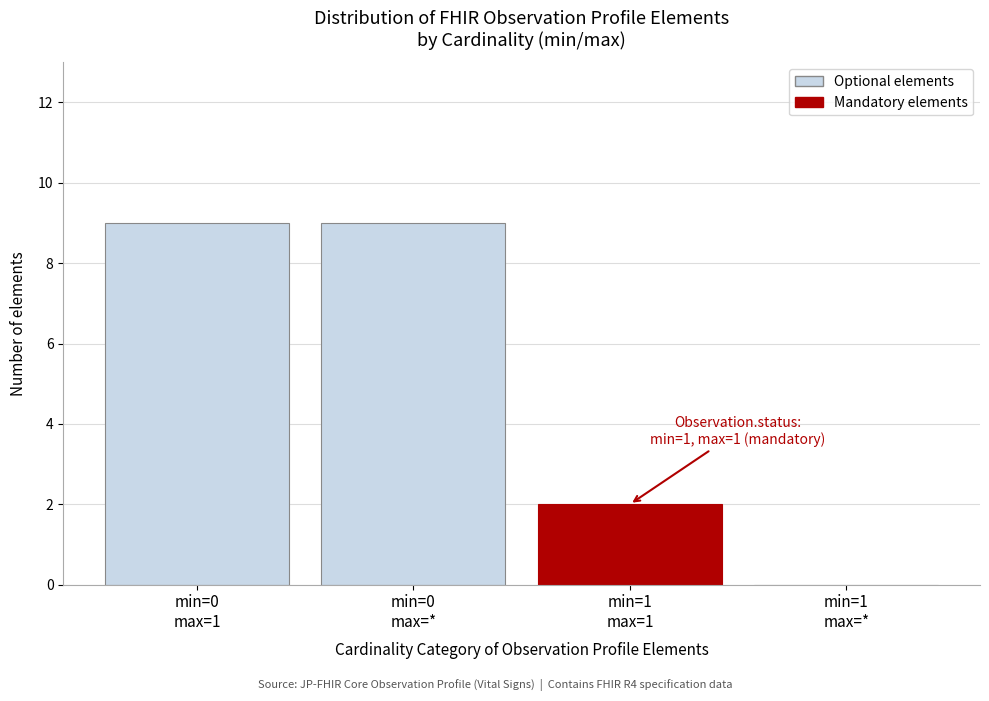

What is the sum of all values?

20